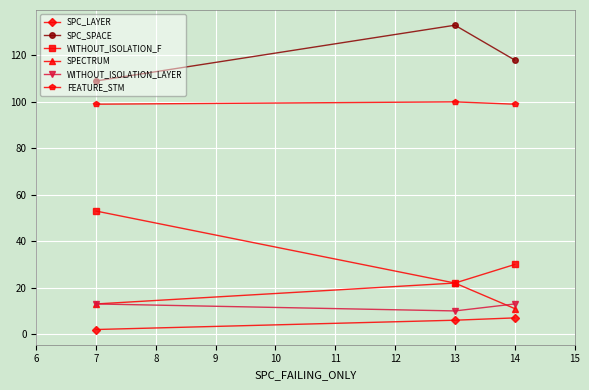

Reading left to right, extract all data points from this chart.

SPC_LAYER: 2	6	7
SPC_SPACE: 109	133	118
WITHOUT_ISOLATION_F: 53	22	30
SPECTRUM: 13	22	11
WITHOUT_ISOLATION_LAYER: 13	10	13
FEATURE_STM: 99	100	99